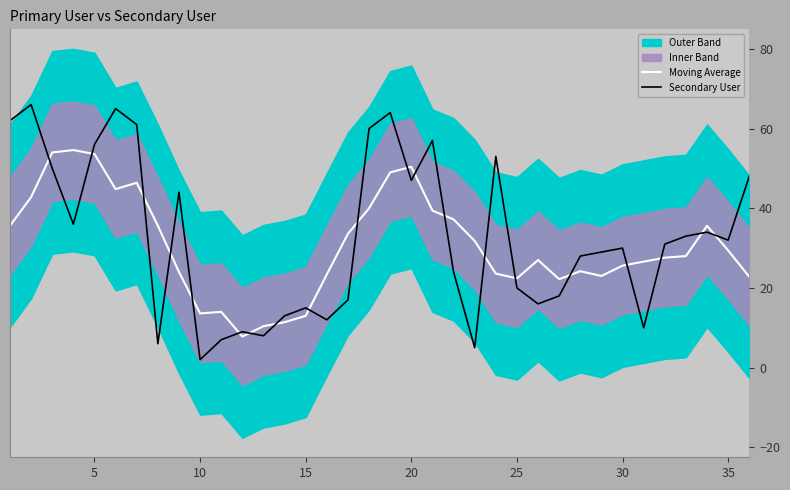

Is the value of Secondary User at 35 greater than the value of Moving Average at 27?

No